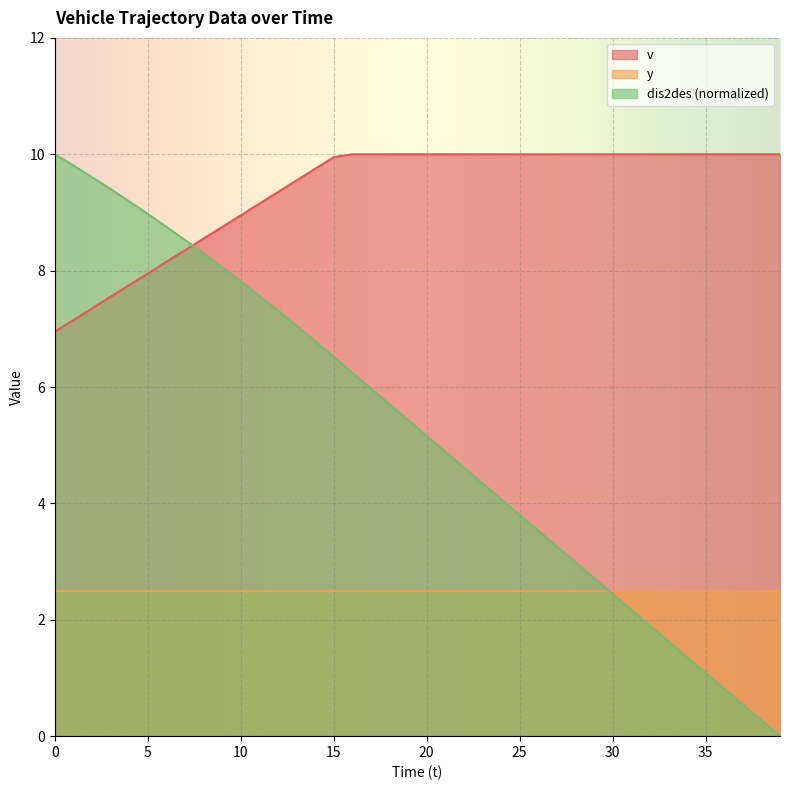

At which label is v closest to 8?

5